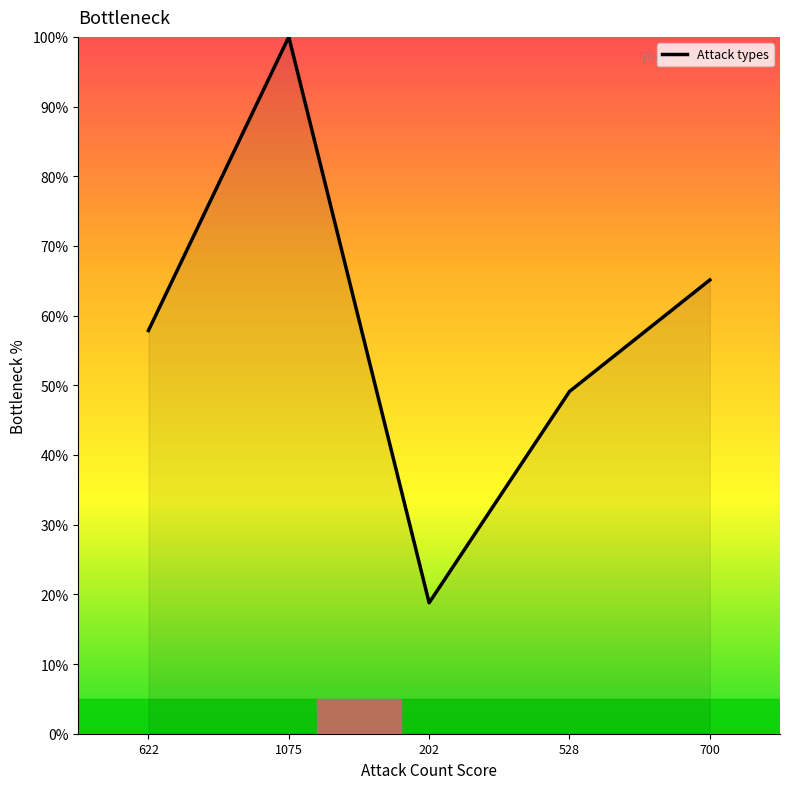

Reading left to right, list all the values displayed in this chart.

57.9	100.0	18.8	49.1	65.1